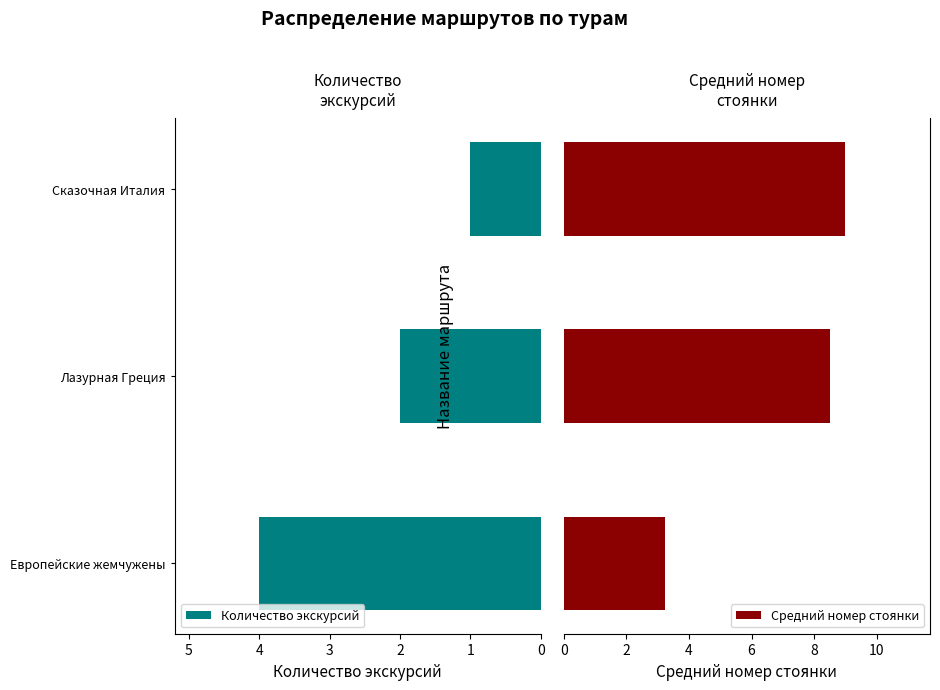

What is the average value of the Средний номер стоянки series?

6.9